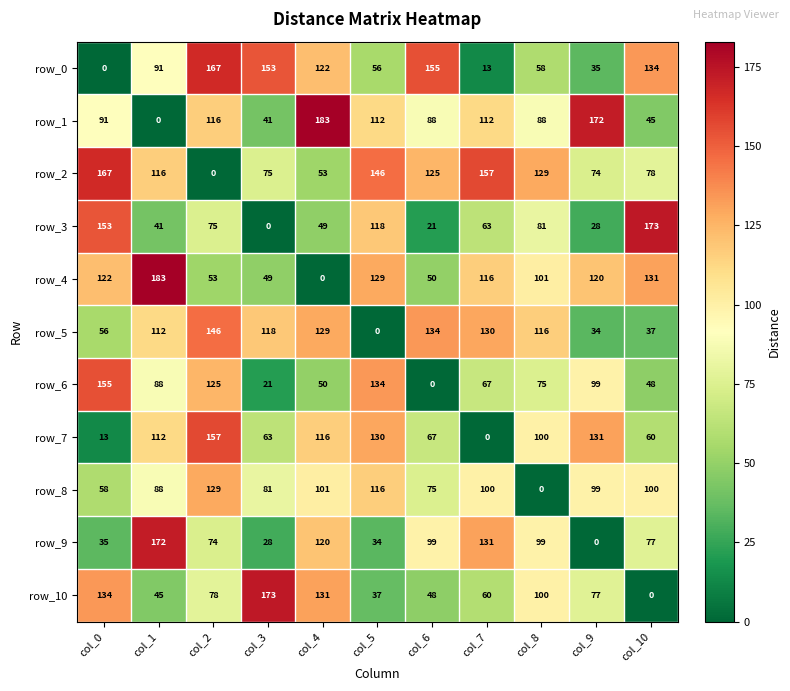

Rank the series at col_10 from highest to lowest value.

row_3, row_0, row_4, row_8, row_2, row_9, row_7, row_6, row_1, row_5, row_10